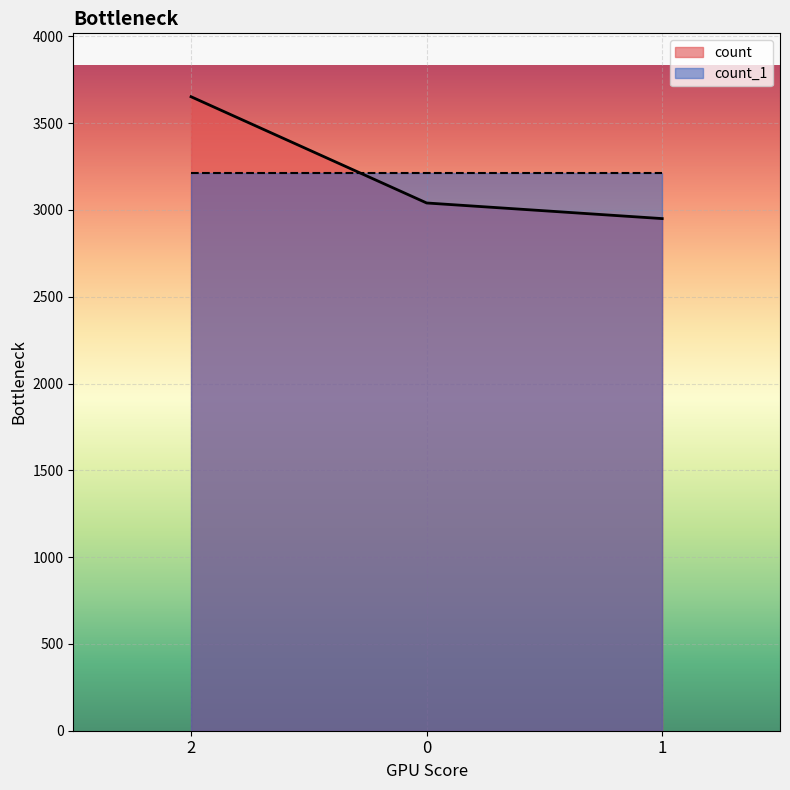

What is the value of the 2nd point from the left?

3040